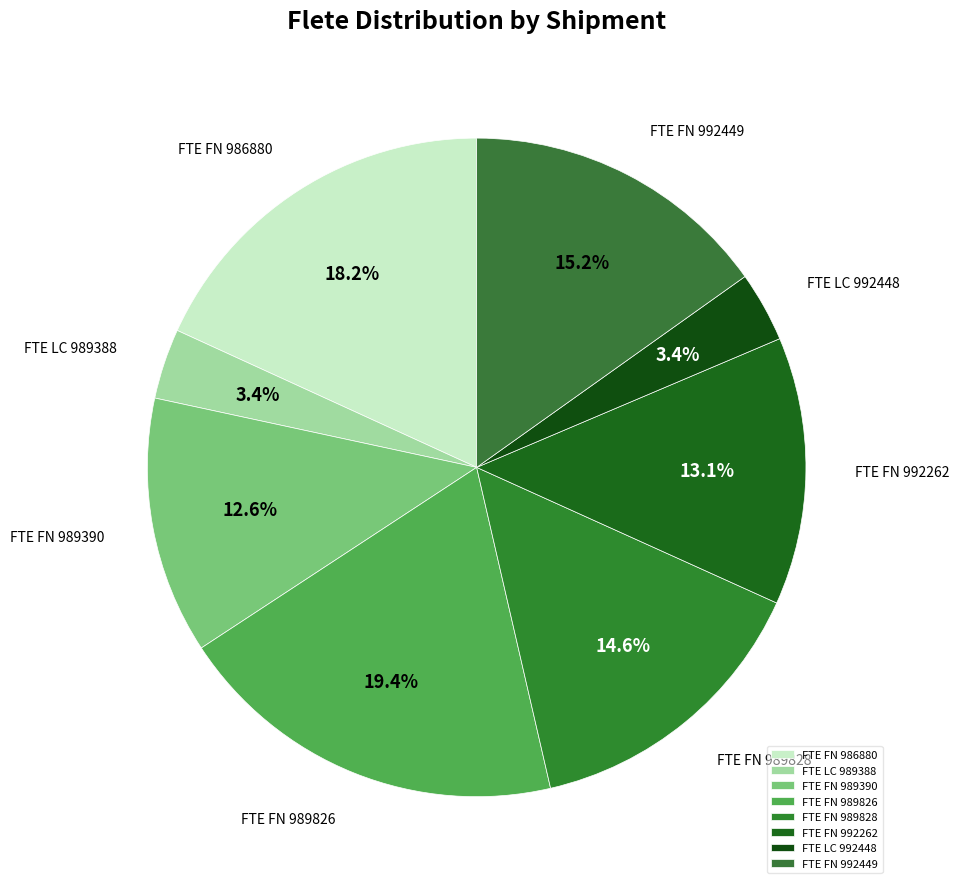

To the nearest percent, what percentage of the pie is FTE LC 992448?

3%